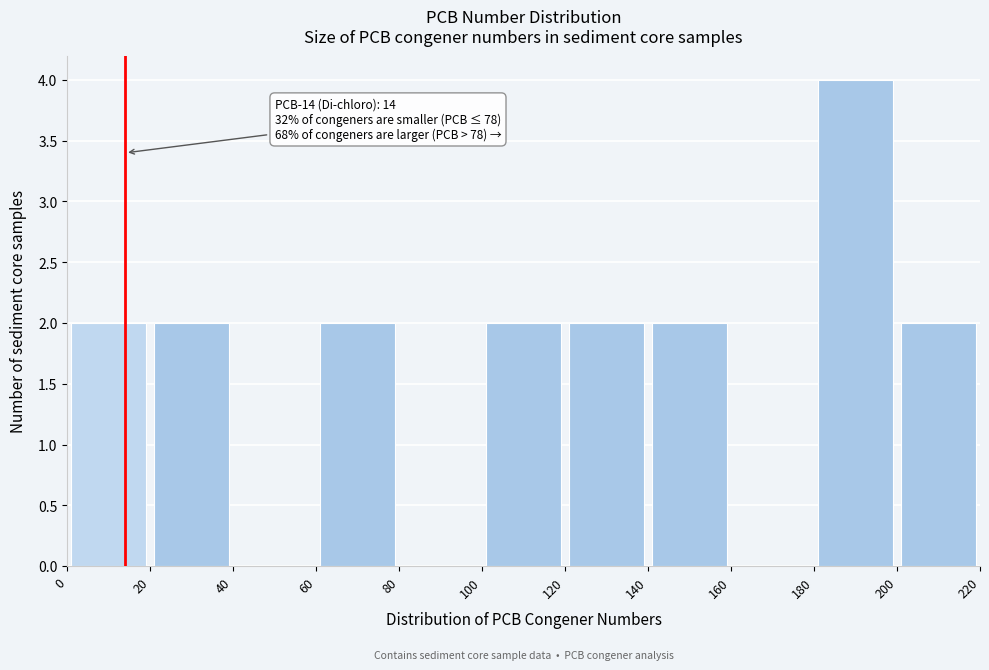

Which range on the x-axis has the tallest bar?

180 to 200